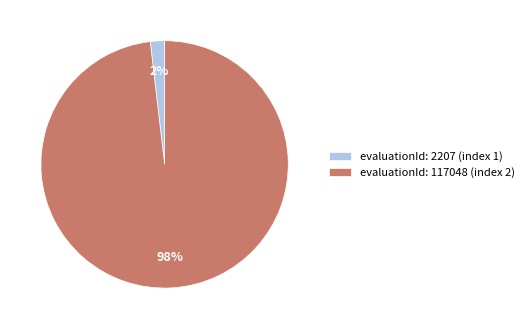

Is it true that evaluationId: 117048 (index 2) is 98% of the pie?

True